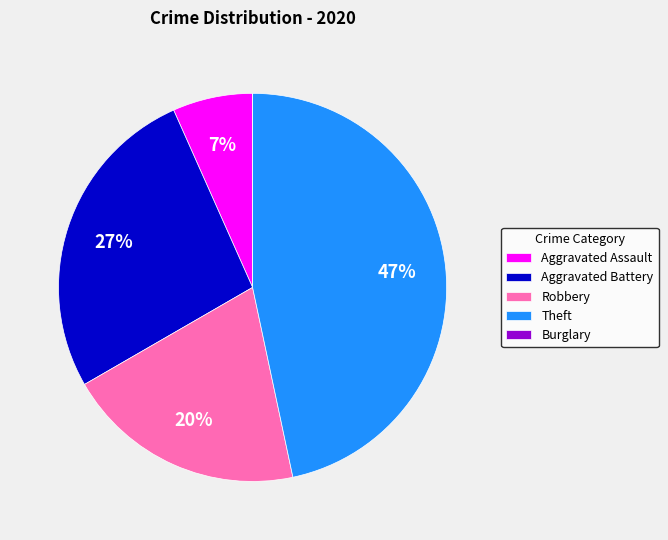

Is it true that Robbery is 20% of the pie?

True